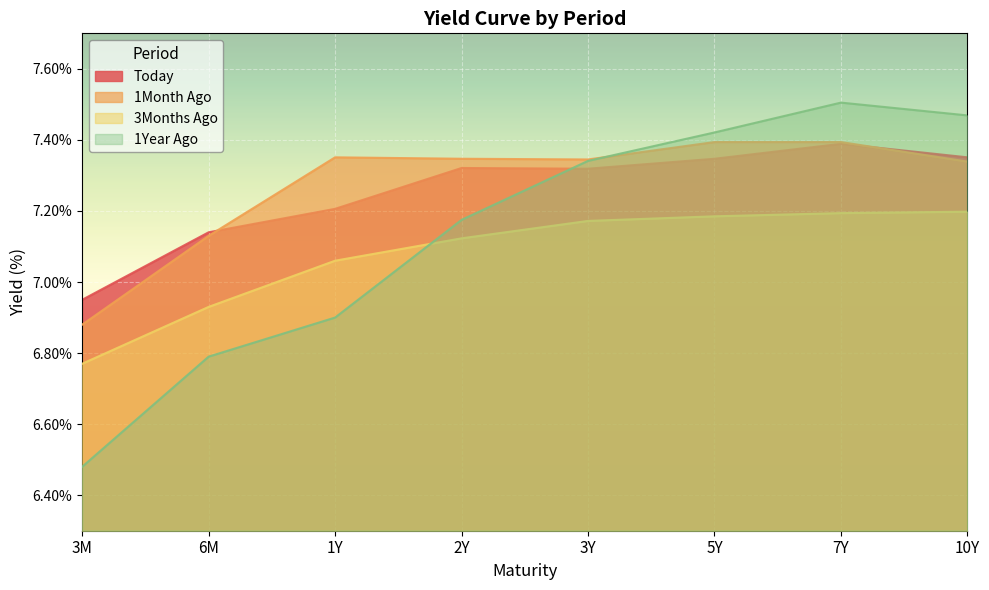

Between which two adjacent categories do 1Month Ago and 1Year Ago first intersect?

3Y and 5Y